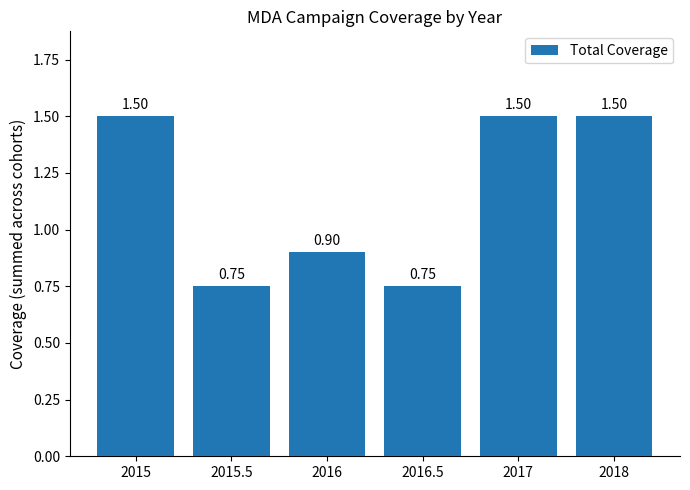

What is the average value?

1.2